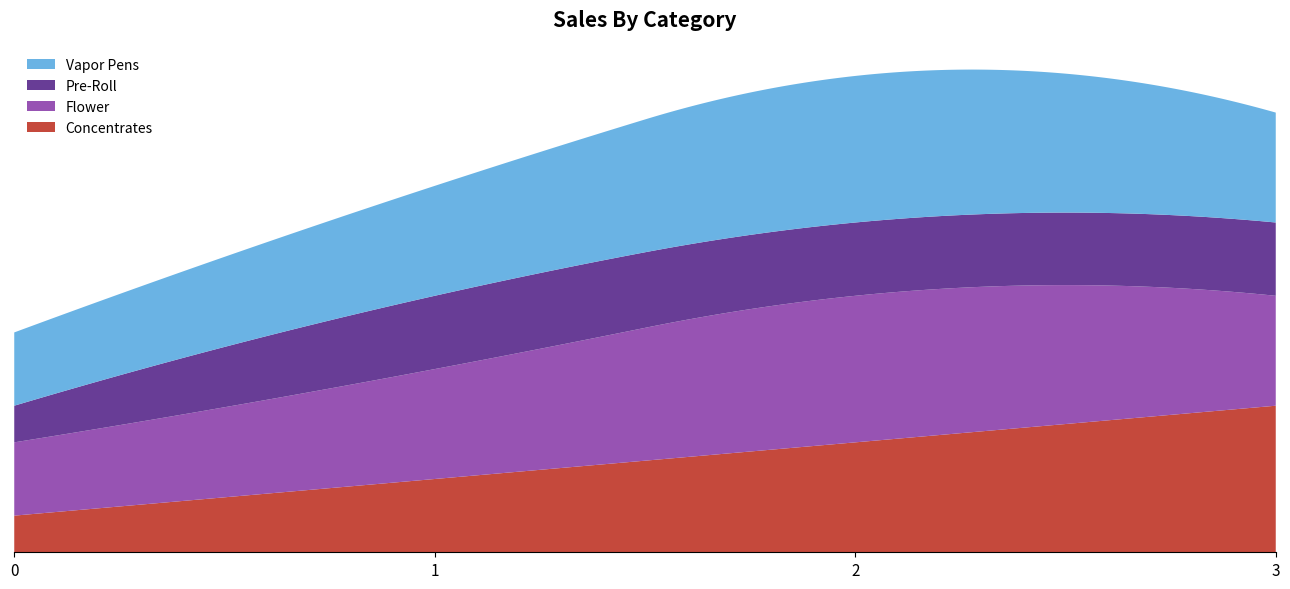

Reading right to left, transcribe all the data shown in this chart.

Concentrates: 3=4	2=3	1=2	0=1
Flower: 3=3	2=4	1=3	0=2
Pre-Roll: 3=2	2=2	1=2	0=1
Vapor Pens: 3=3	2=4	1=3	0=2